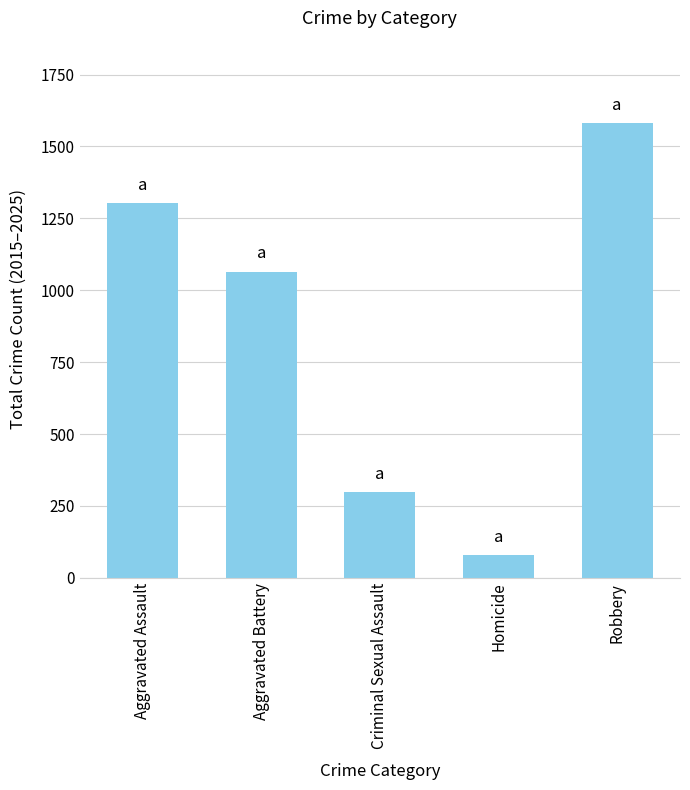

What is the minimum value shown in the chart?

79